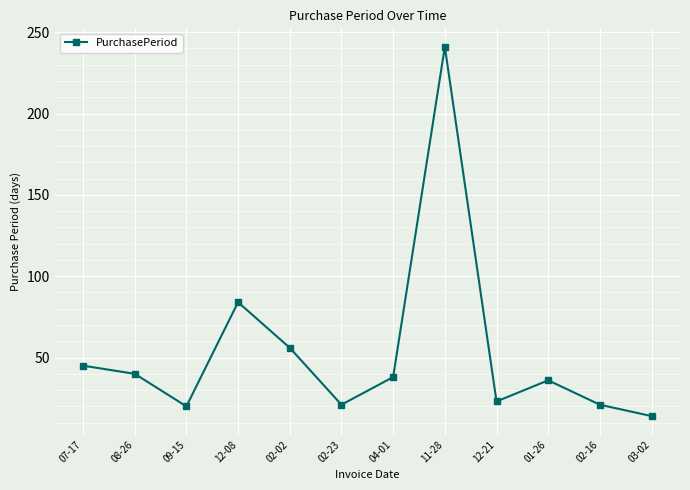

How many interior local peaks (higher than both neighbors) does the data have?

3